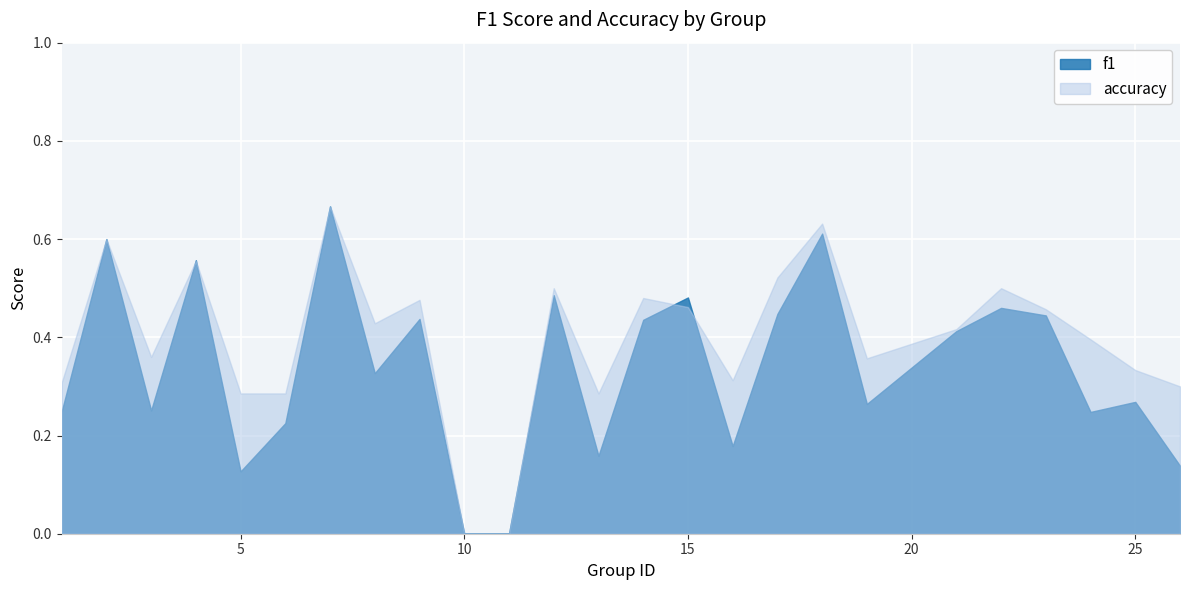

Is it true that accuracy equals 0.5 at 23?

True